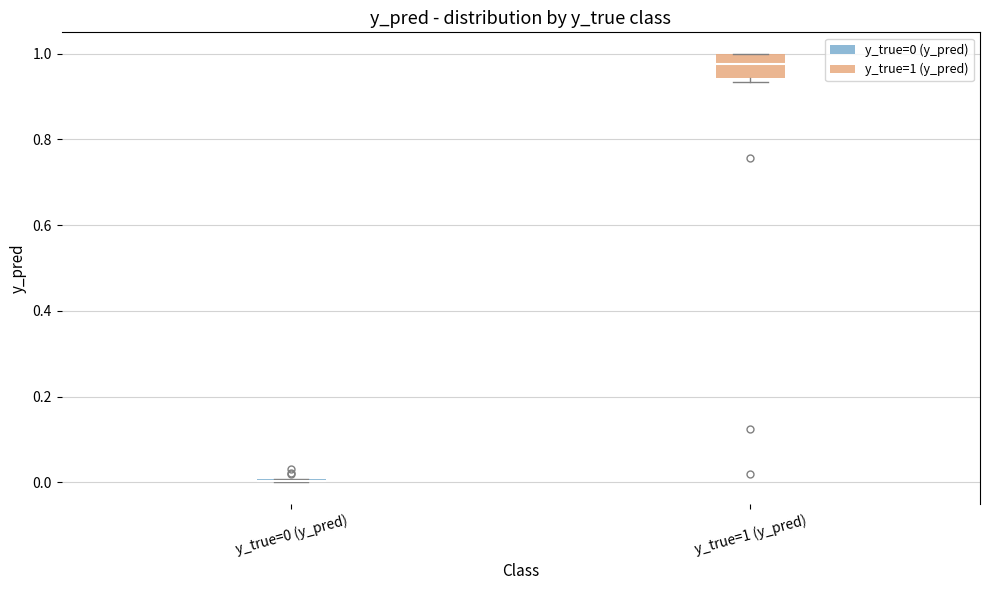

Which box is the tallest, from its lower edge to its upper edge?

y_true=1 (y_pred)